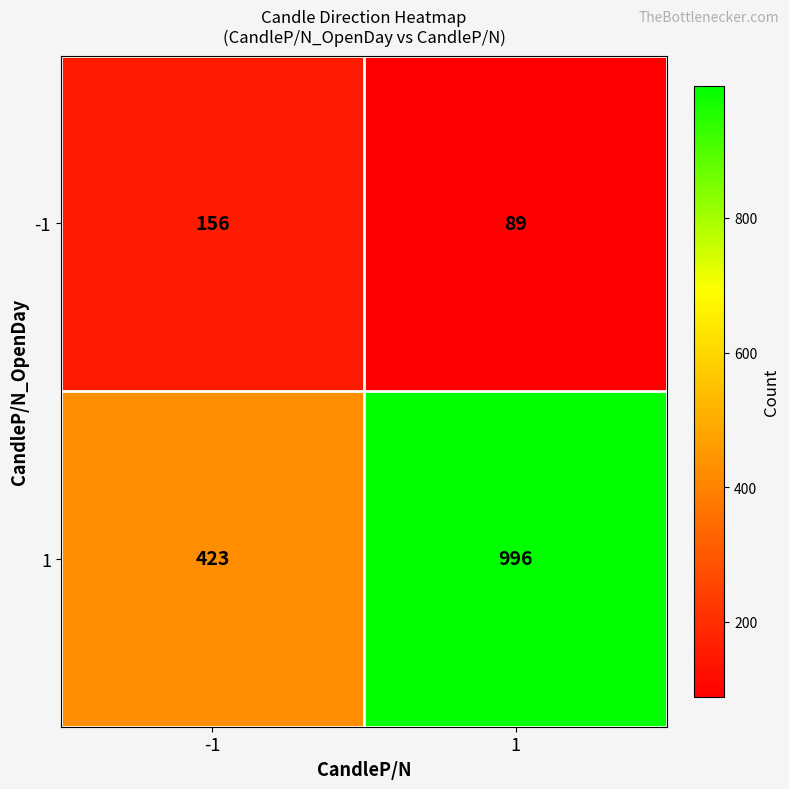

Rank the series by their average value, from lowest to highest.

-1, 1